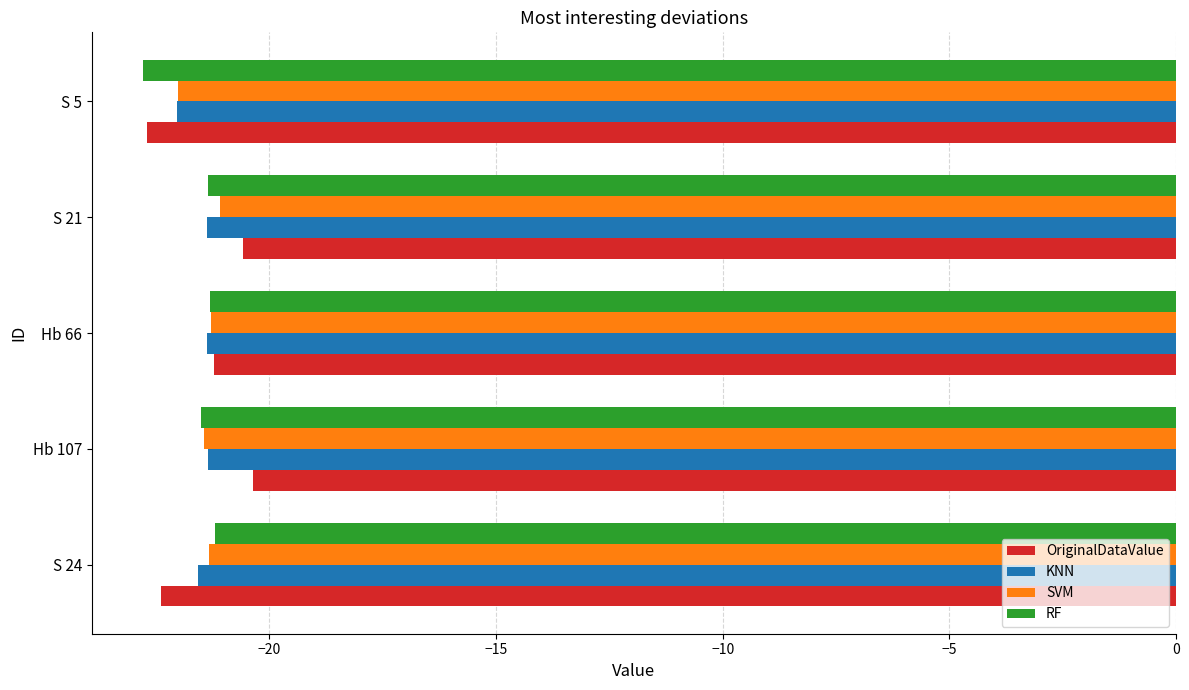

Is it true that SVM equals -21.3 at S 24?

True